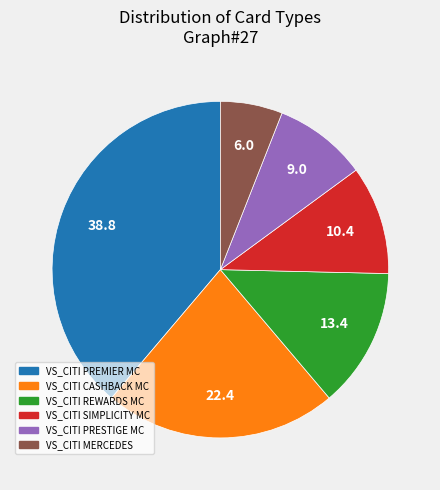

Is there a majority slice in this chart?

No